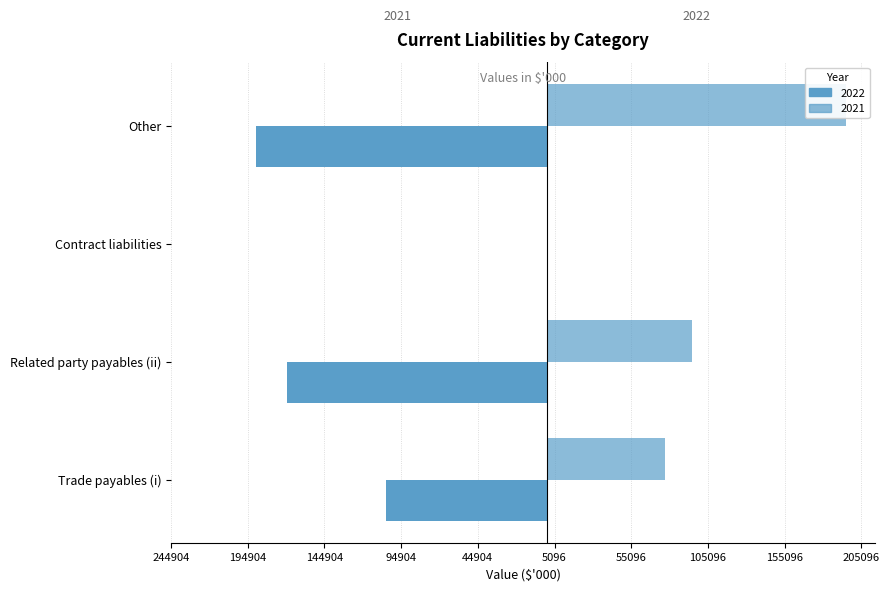

Read the 2021 value at Related party payables (ii), to the nearest 50.

-169150